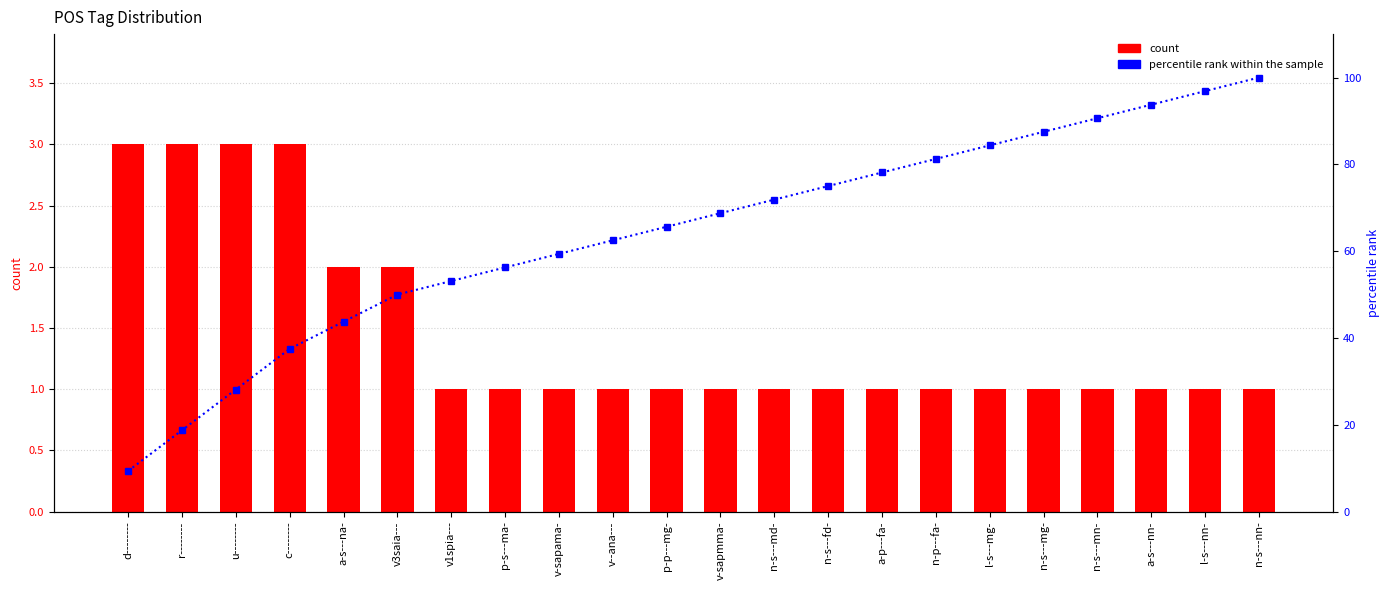

What is the highest value of the count series?

3.0